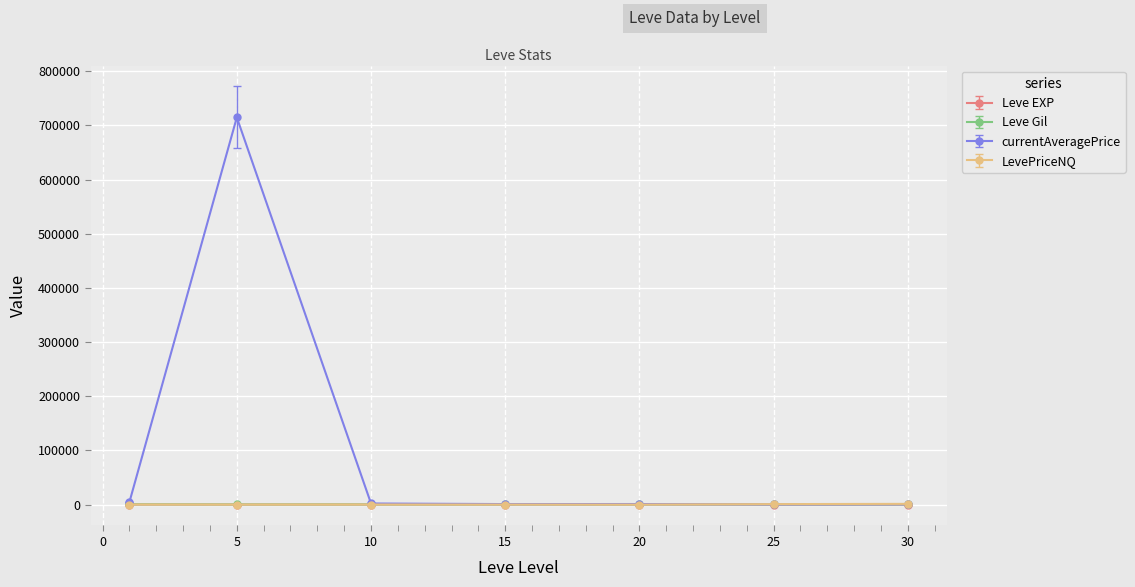

What is the maximum value shown in the chart?

714876